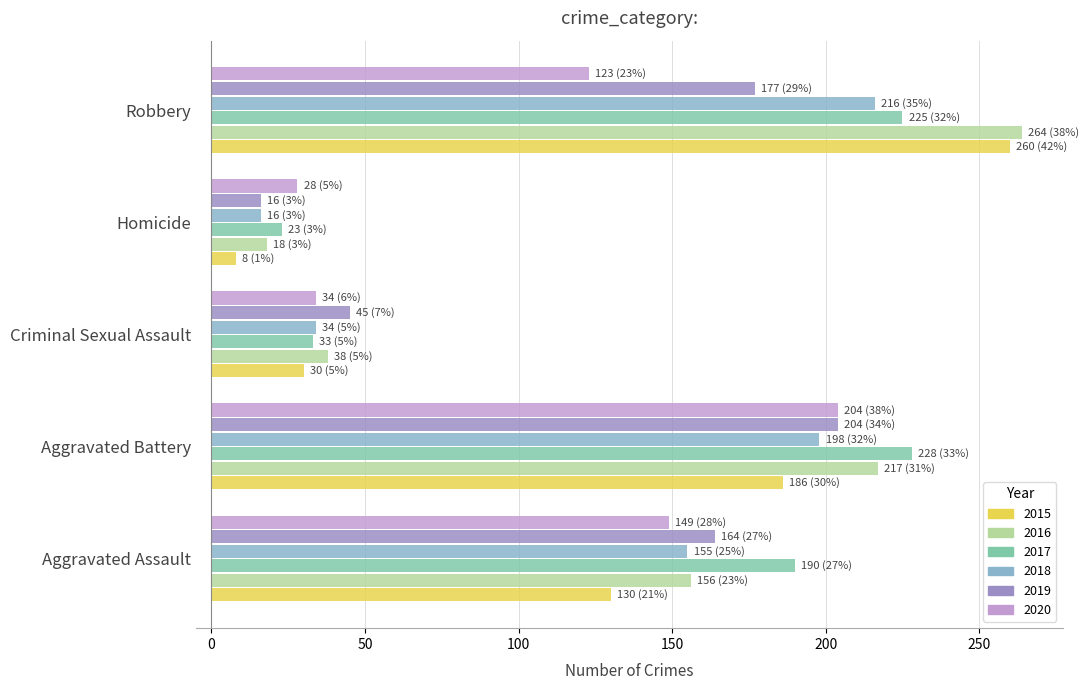

Which series changed the most between Criminal Sexual Assault and Homicide?

2019